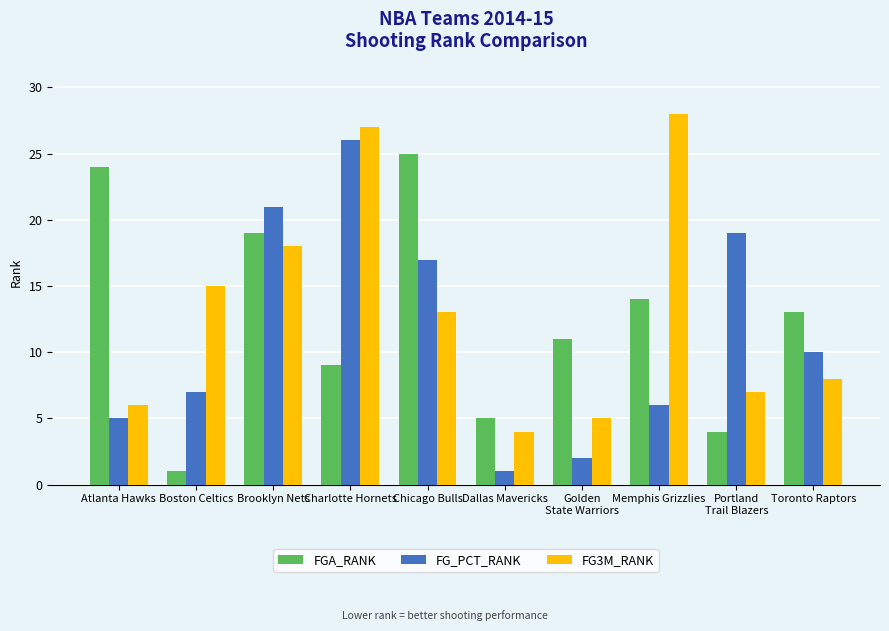

The value of FG_PCT_RANK at Portland
Trail Blazers is 19. True or false?

True